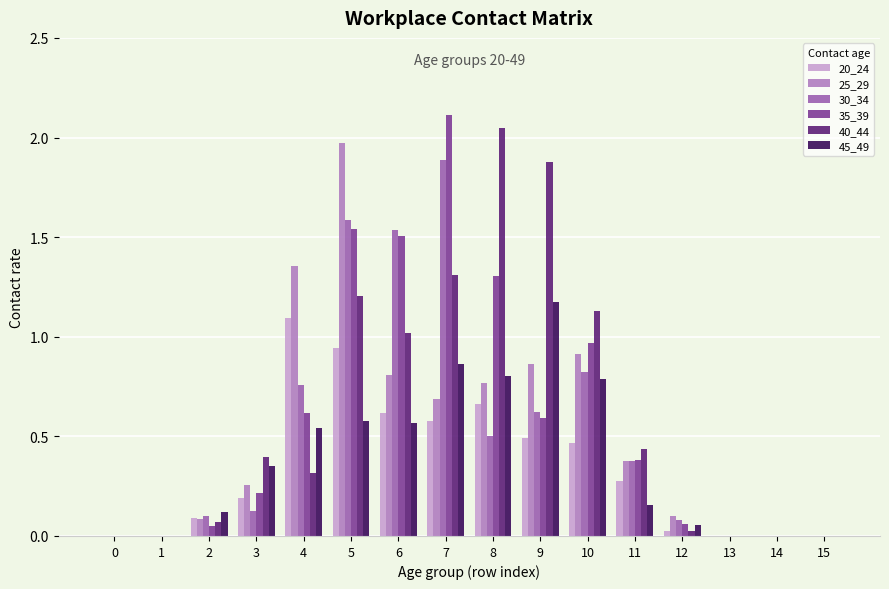

At how many categories does at least one series exceed 0?

11